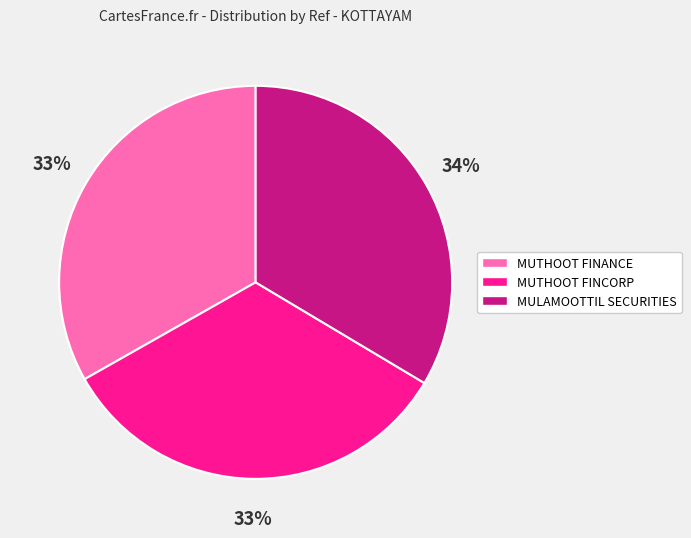

Is there any slice that represents more than half of the pie?

No